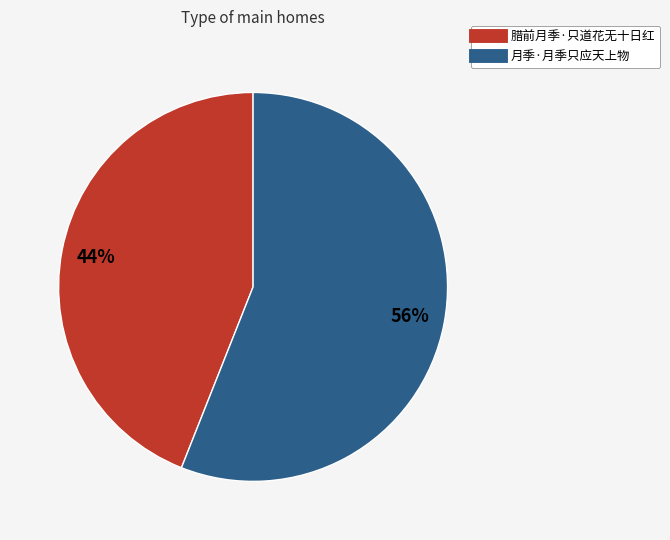

Rank the categories by value from lowest to highest.

腊前月季·只道花无十日红, 月季·月季只应天上物